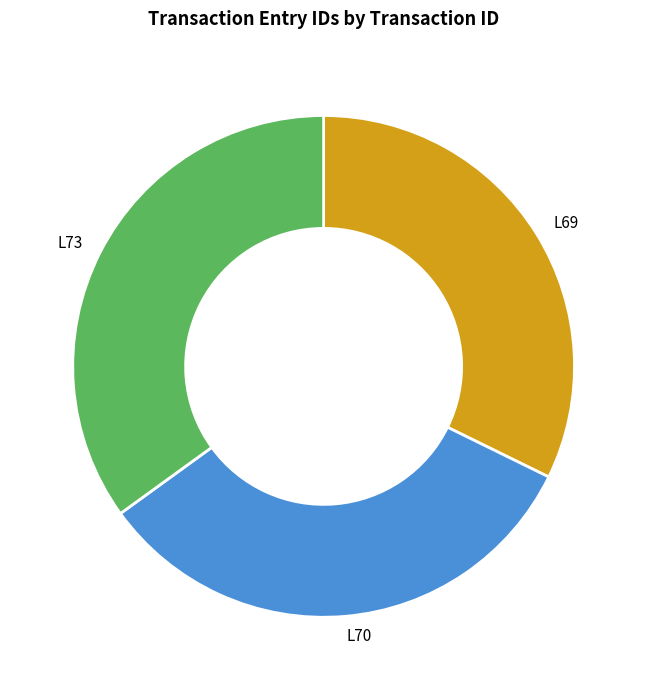

True or false: L69 accounts for 32% of the total.

True